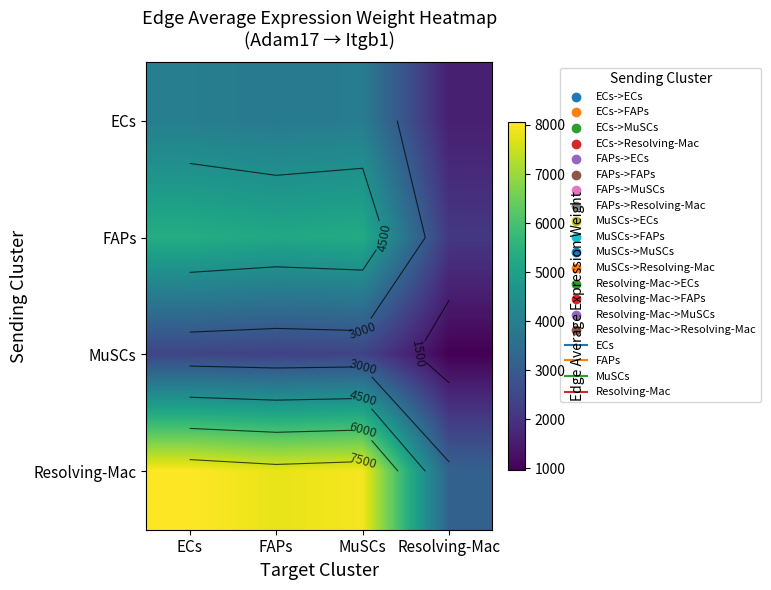

The Resolving-Mac series shows 13887.6 at ECs. True or false?

False